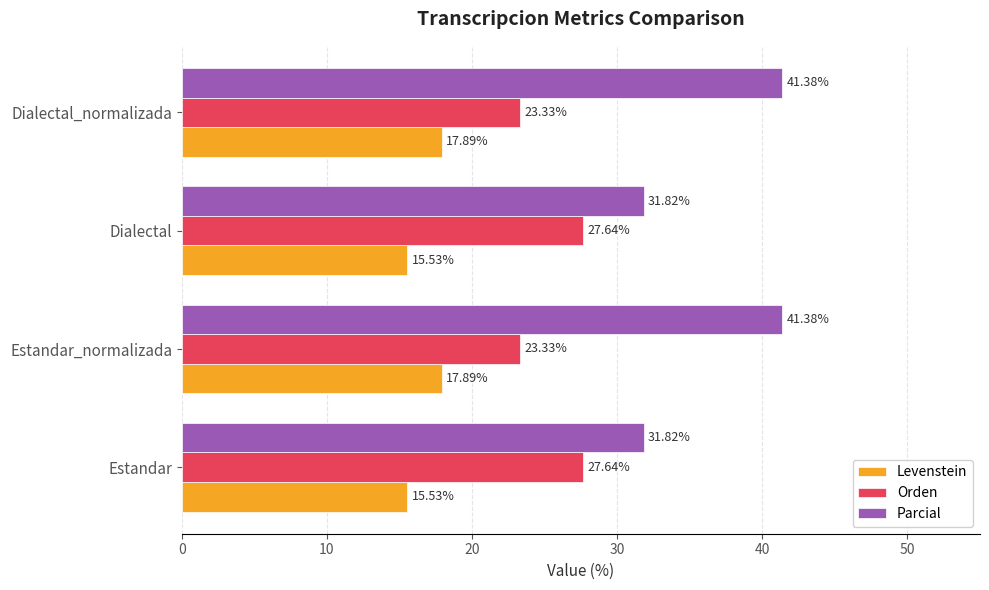

Which series has the widest spread of values?

Parcial